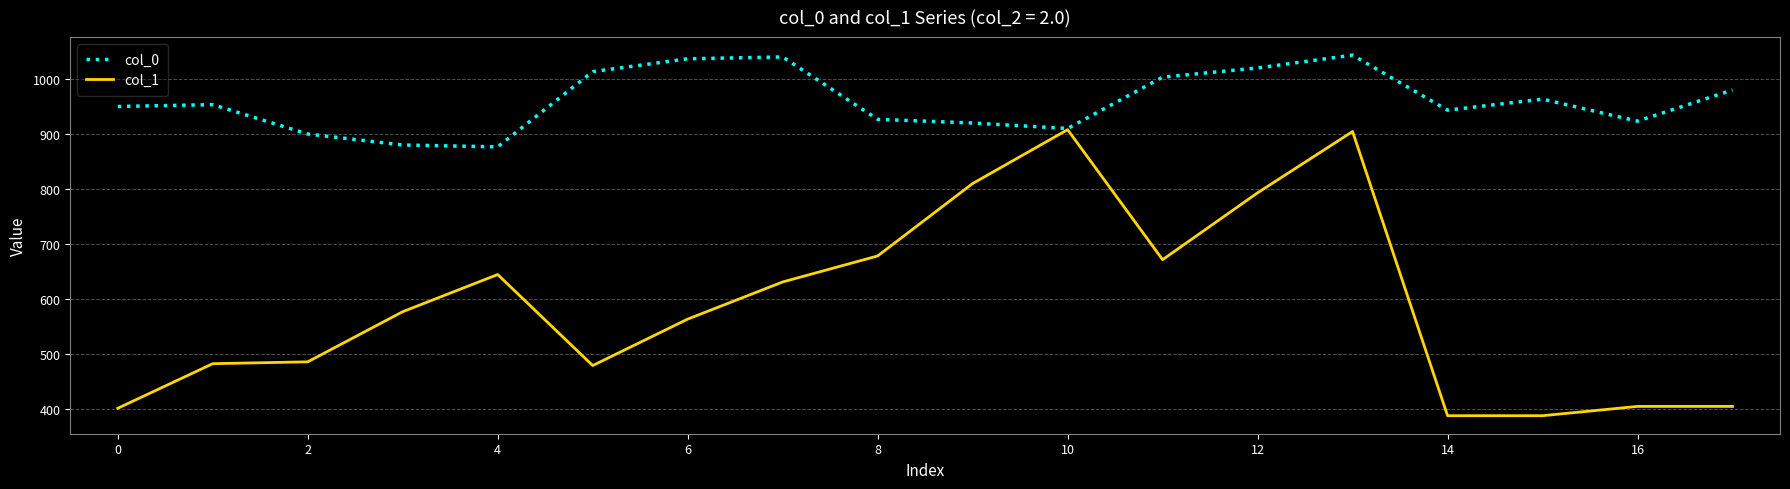

What is the maximum value shown in the chart?

1043.3